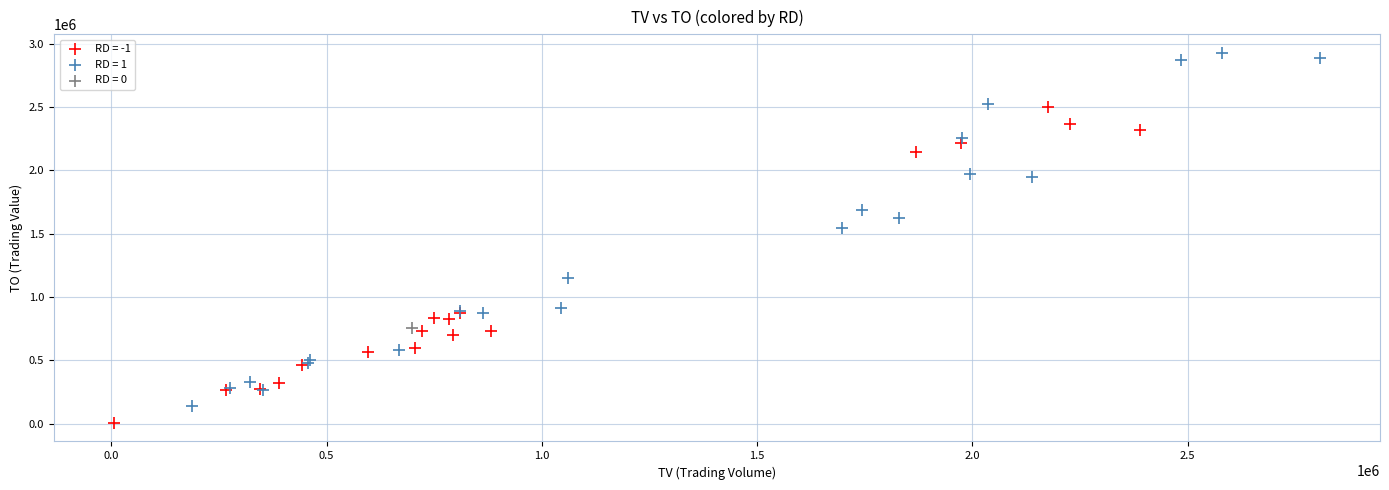

What are all the series names shown in the legend?

RD = -1, RD = 1, RD = 0